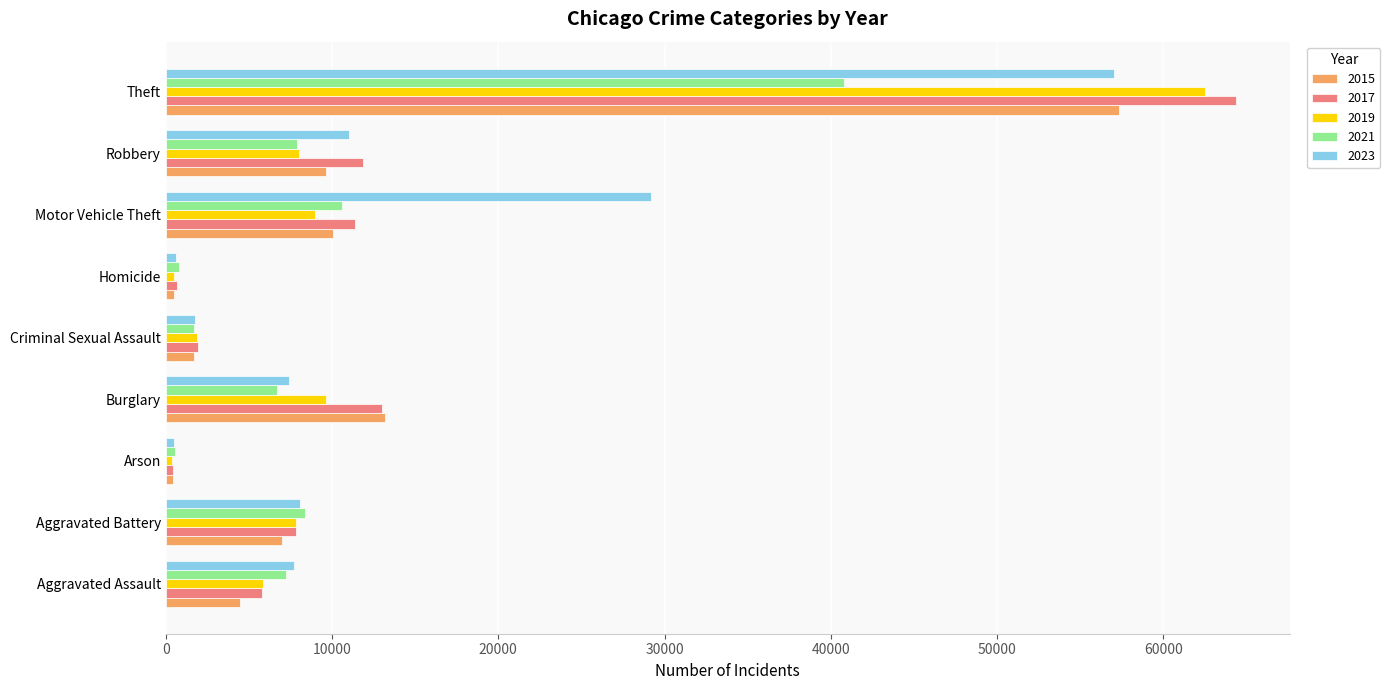

How many values in the 2023 series are below 7695?

4